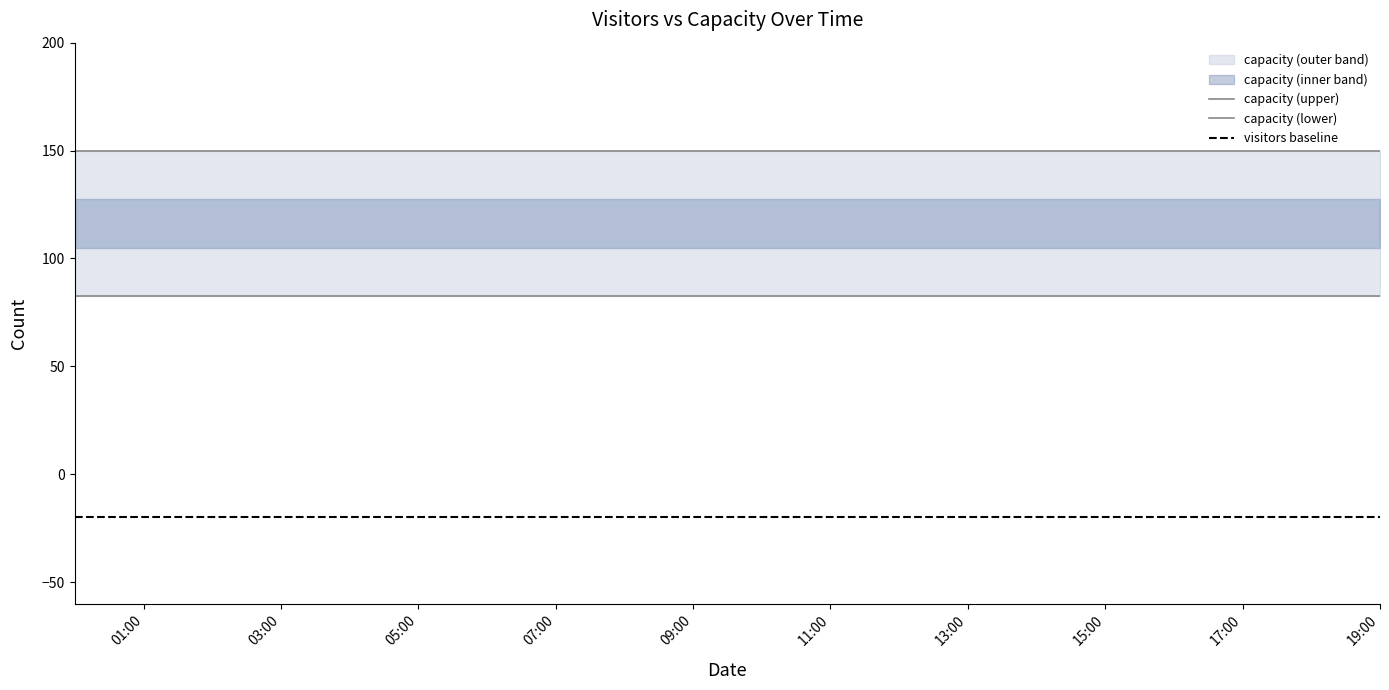

What is the sum of all capacity values?

3000